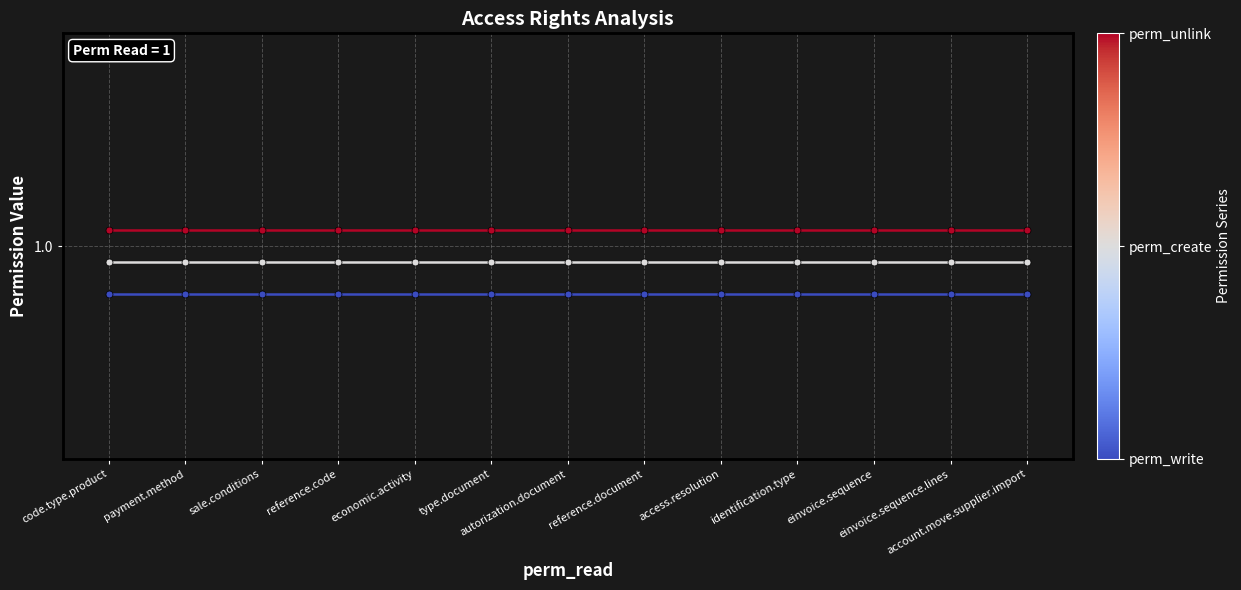

What is the label of the 5th point from the right?

access.resolution